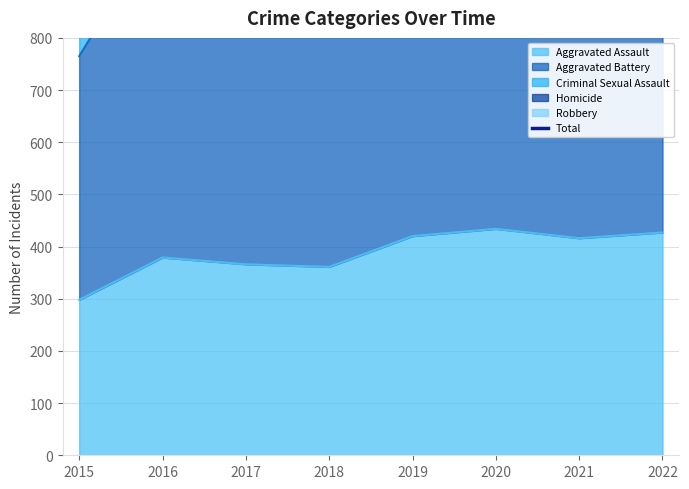

What value does the data have at 2022, to the nearest 50?

1450